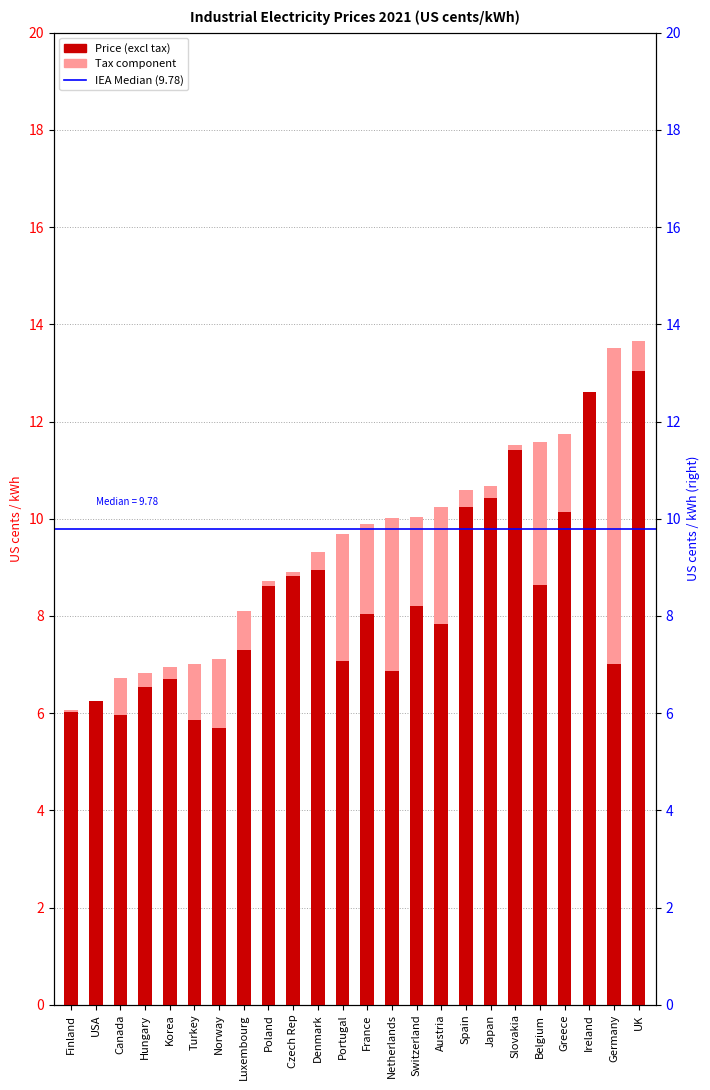

What is the label of the 23rd bar from the right?

USA